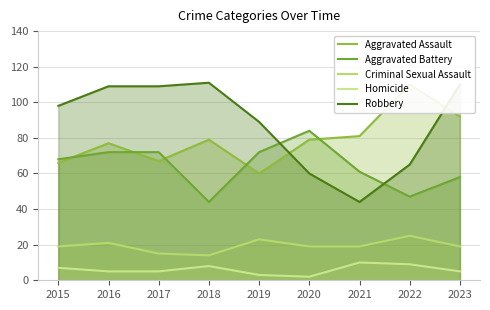

Between 2018 and 2022, which series saw the biggest shift?

Robbery